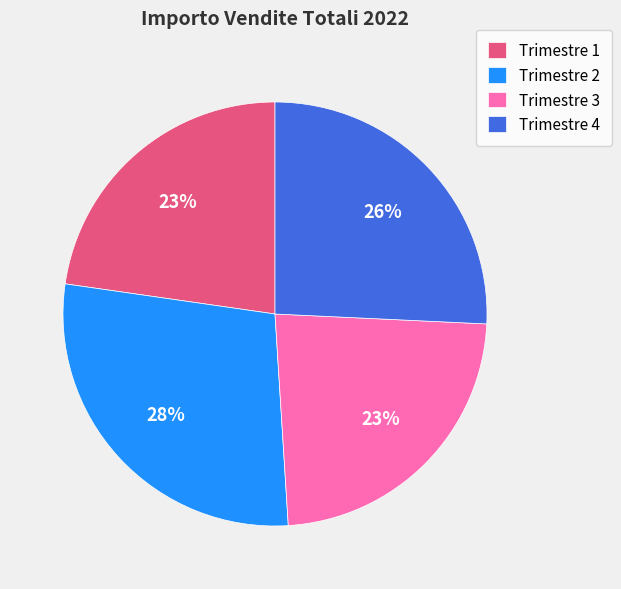

Is Trimestre 3 the majority of the pie?

No